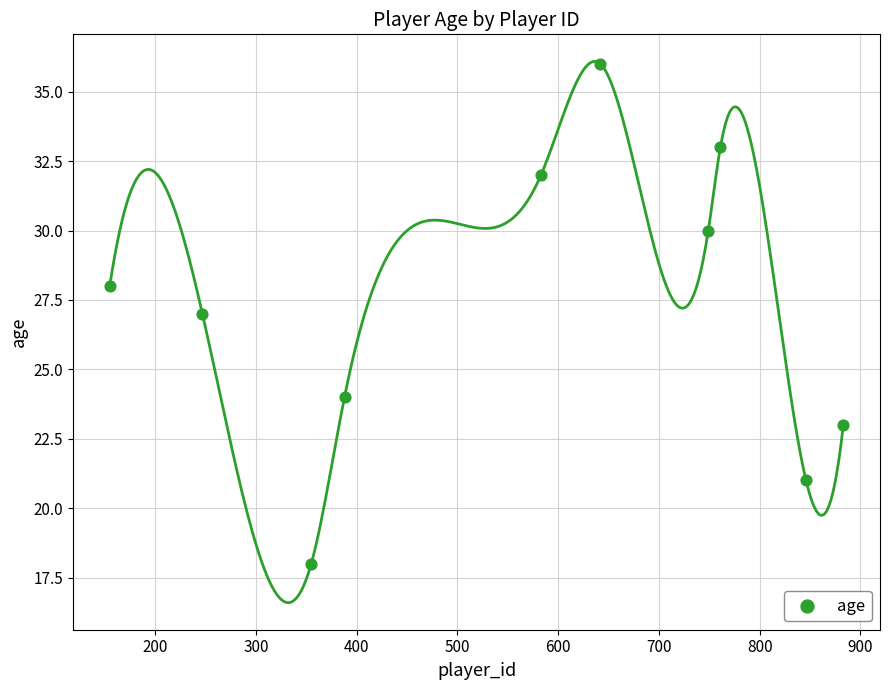

What is the range of X values (max minus min)?

728